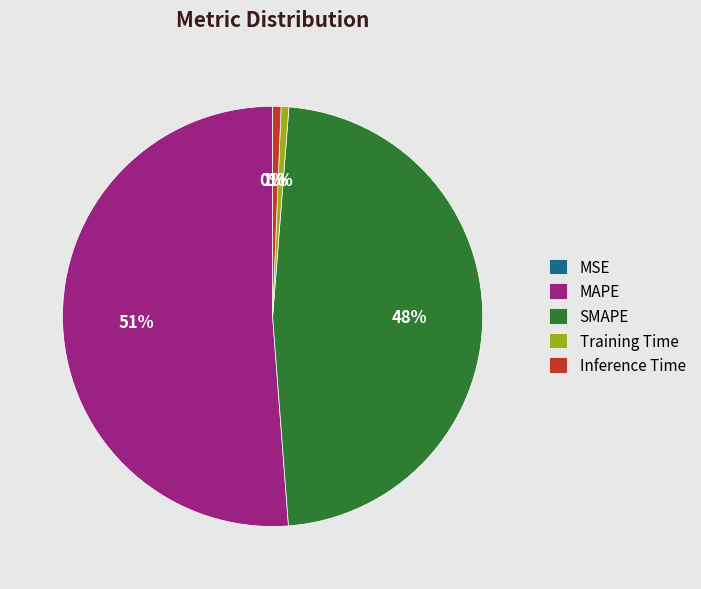

Is there any slice that represents more than half of the pie?

Yes